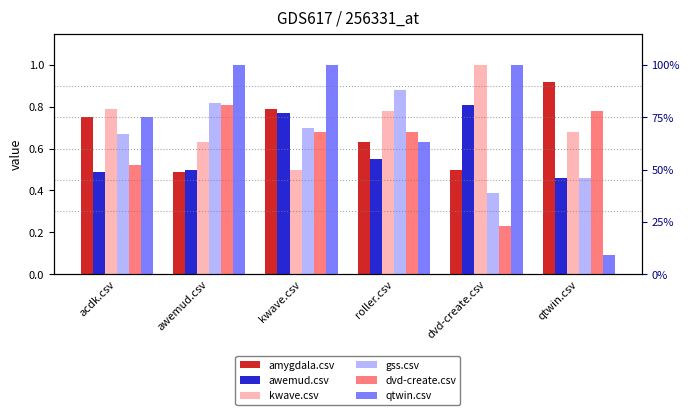

Reading left to right, list all the values displayed in this chart.

amygdala.csv: 0.8	0.5	0.8	0.6	0.5	0.9
awemud.csv: 0.5	0.5	0.8	0.6	0.8	0.5
kwave.csv: 0.8	0.6	0.5	0.8	1.0	0.7
gss.csv: 0.7	0.8	0.7	0.9	0.4	0.5
dvd-create.csv: 0.5	0.8	0.7	0.7	0.2	0.8
qtwin.csv: 0.8	1.0	1.0	0.6	1.0	0.1